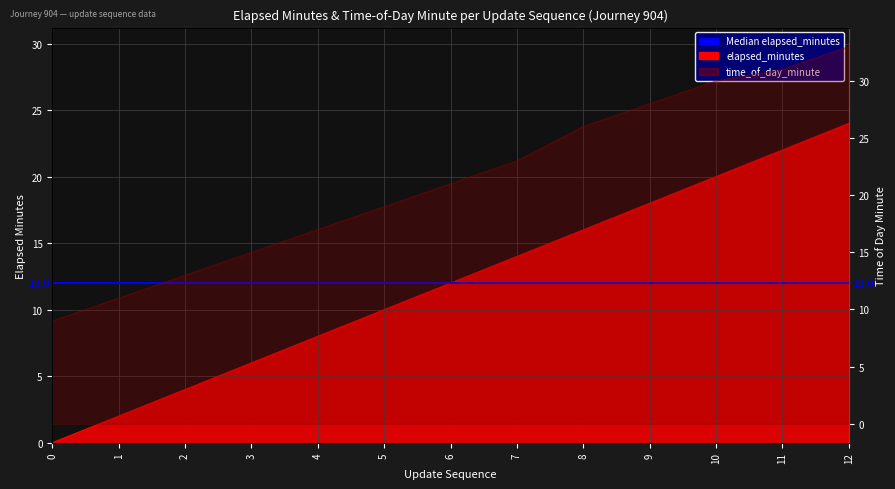

Reading right to left, list all the values displayed in this chart.

elapsed_minutes: 24	22	20	18	16	14	12	10	8	6	4	2	0
time_of_day_minute: 33	31	30	28	26	23	21	19	17	15	13	11	9